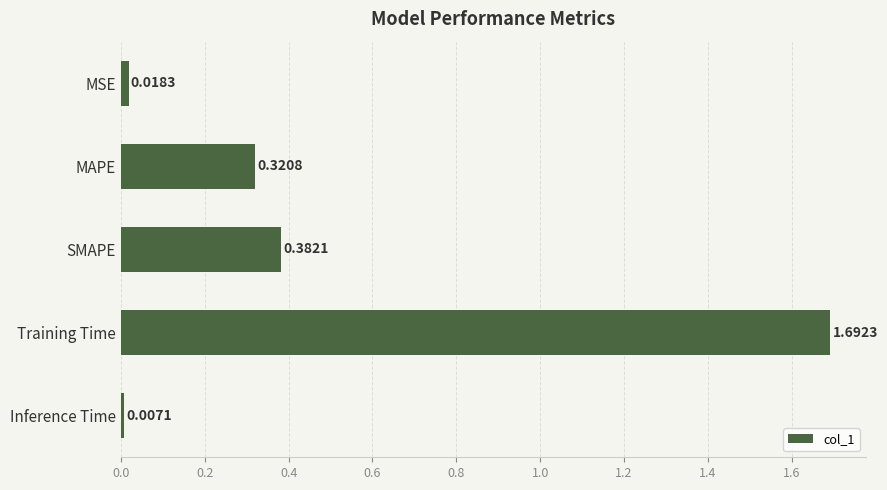

At which category does the chart reach its minimum across all series?

Inference Time